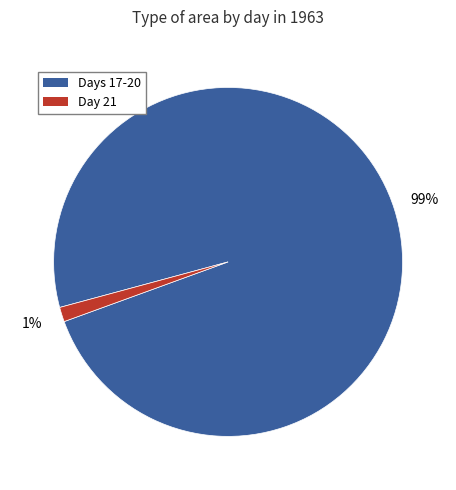

To the nearest percent, what is the average slice percentage?

50%